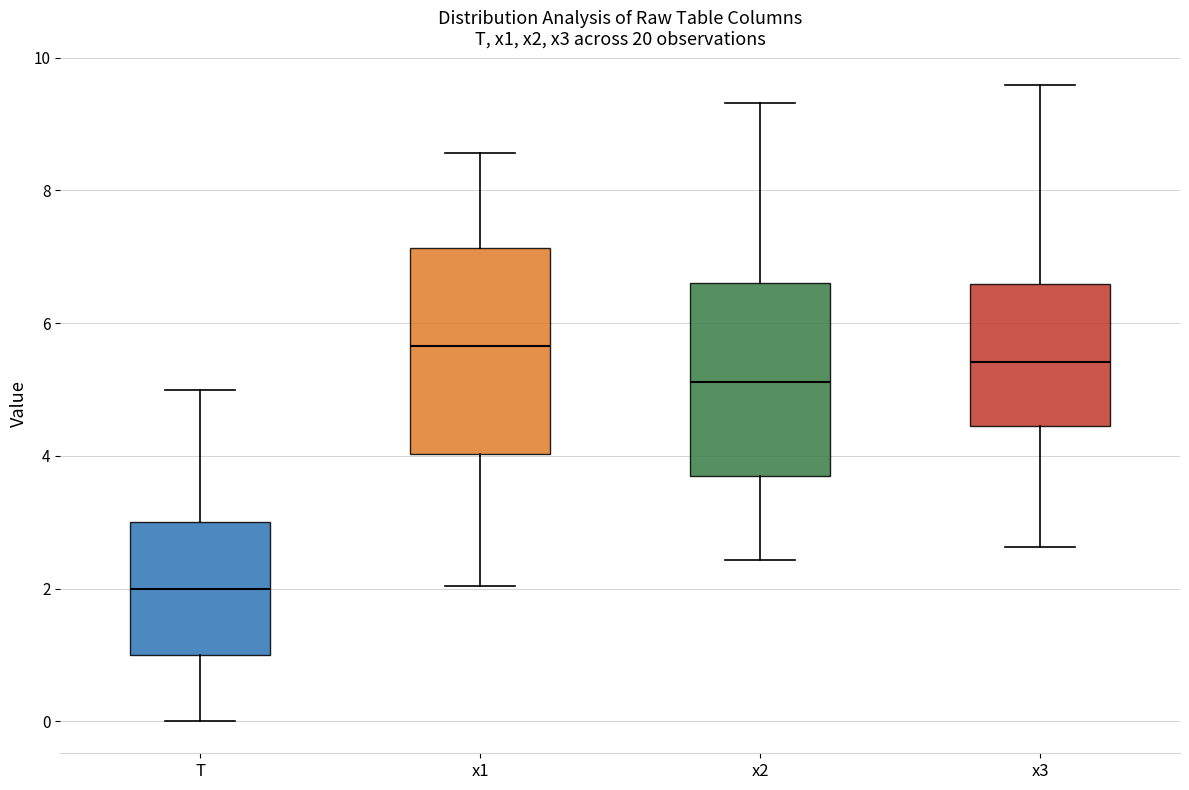

Where is the upper edge of the box for x3 on the y-axis? The values are not printed on the chart, so give them approximately, as read against the axis.

6.6